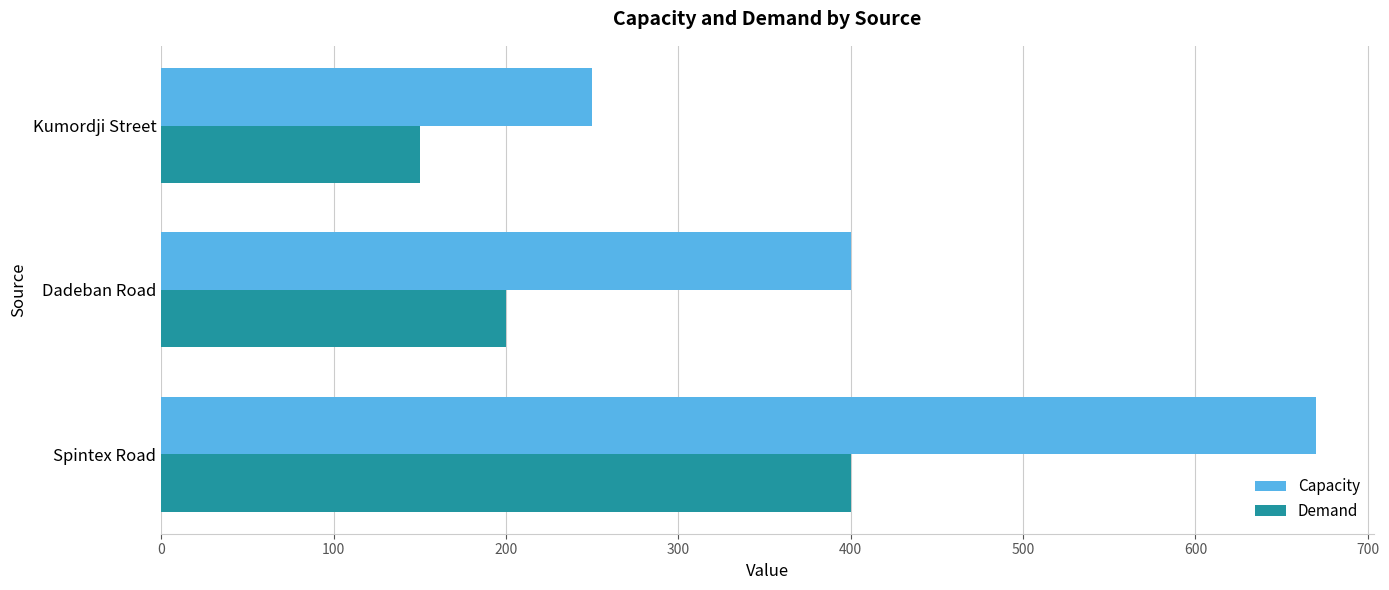

Rank the series at Spintex Road from lowest to highest value.

Demand, Capacity